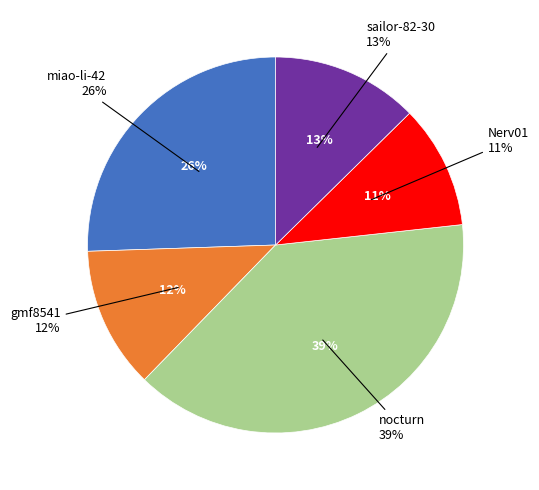

Which has a higher value, sailor-82-30 or gmf8541?

sailor-82-30